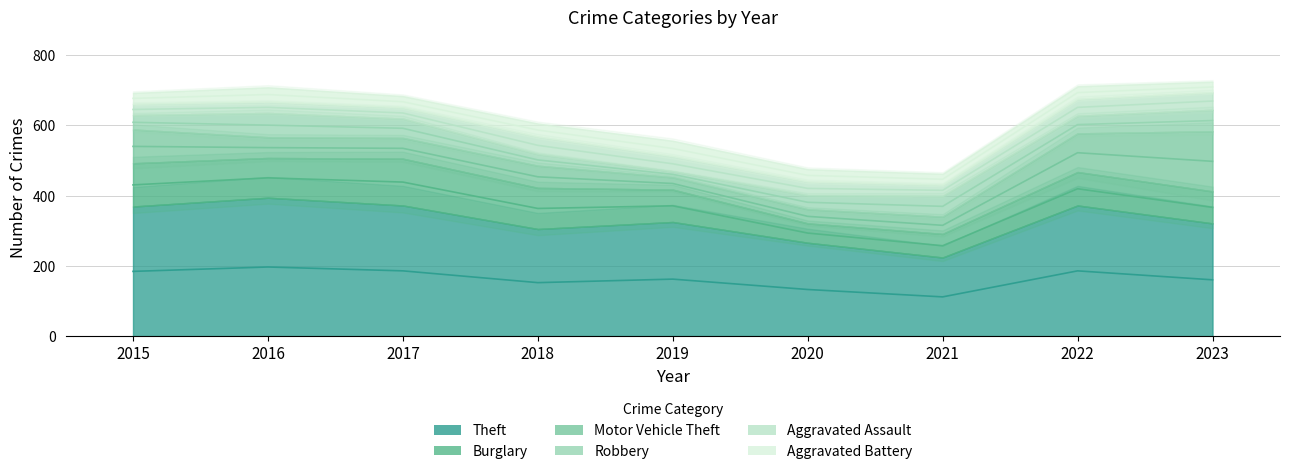

Reading right to left, list all the values displayed in this chart.

Theft: 2023=321	2022=372	2021=224	2020=266	2019=325	2018=305	2017=372	2016=394	2015=369
Burglary: 2023=91	2022=95	2021=67	2020=55	2019=92	2018=117	2017=133	2016=113	2015=123
Motor Vehicle Theft: 2023=171	2022=110	2021=49	2020=40	2019=35	2018=63	2017=59	2016=59	2015=96
Robbery: 2023=61	2022=50	2021=59	2020=40	2019=17	2018=33	2017=55	2016=69	2015=41
Aggravated Assault: 2023=50	2022=48	2021=32	2020=39	2019=43	2018=50	2017=32	2016=32	2015=32
Aggravated Battery: 2023=30	2022=36	2021=31	2020=35	2019=44	2018=37	2017=32	2016=41	2015=31